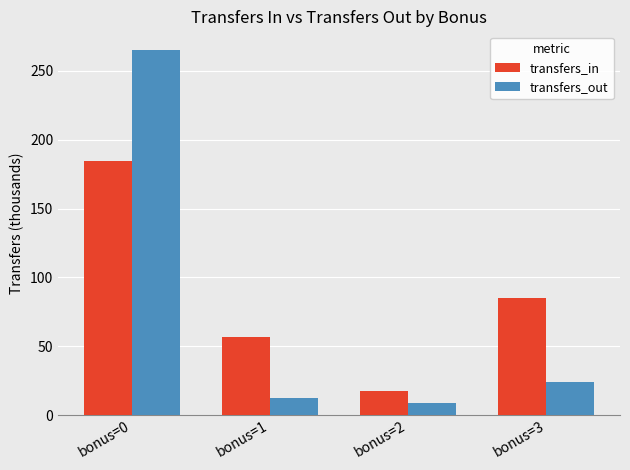

At bonus=3, list the series in order from smallest to largest.

transfers_out, transfers_in